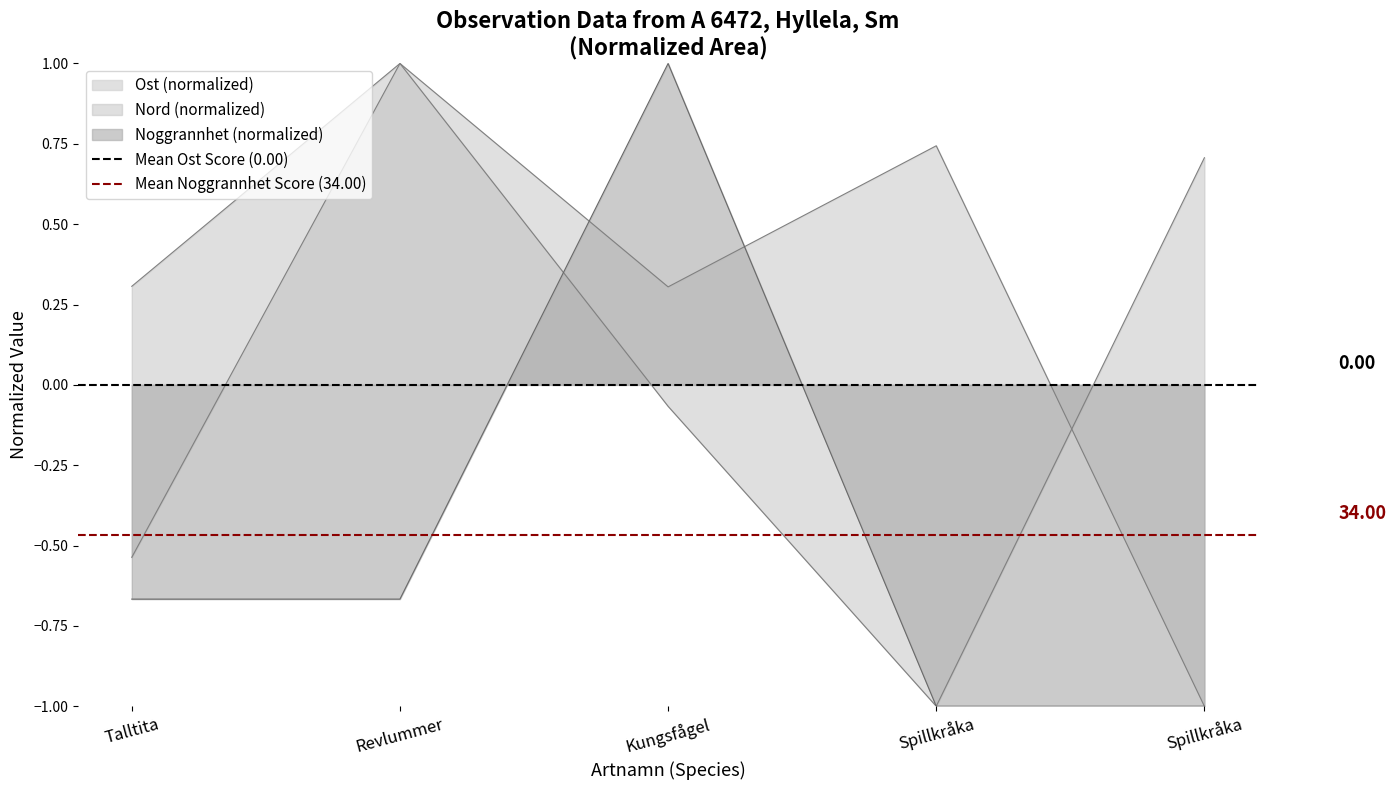

What is the average value of the Mean Noggrannhet Score (34.00) series?

-0.5